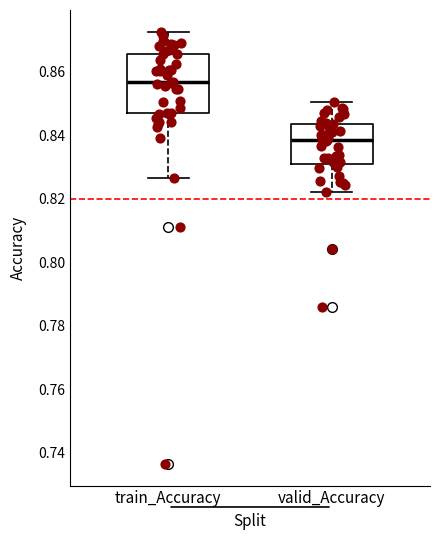

Reading left to right, read every box against the y-axis: the position of its median line, the range the box covers, and the ends of its whiskers. The values are not printed on the chart, so give them approximately, as read against the axis.

train_Accuracy: median 0.856, box 0.846 to 0.866, whiskers 0.826 to 0.872
valid_Accuracy: median 0.838, box 0.832 to 0.844, whiskers 0.822 to 0.850